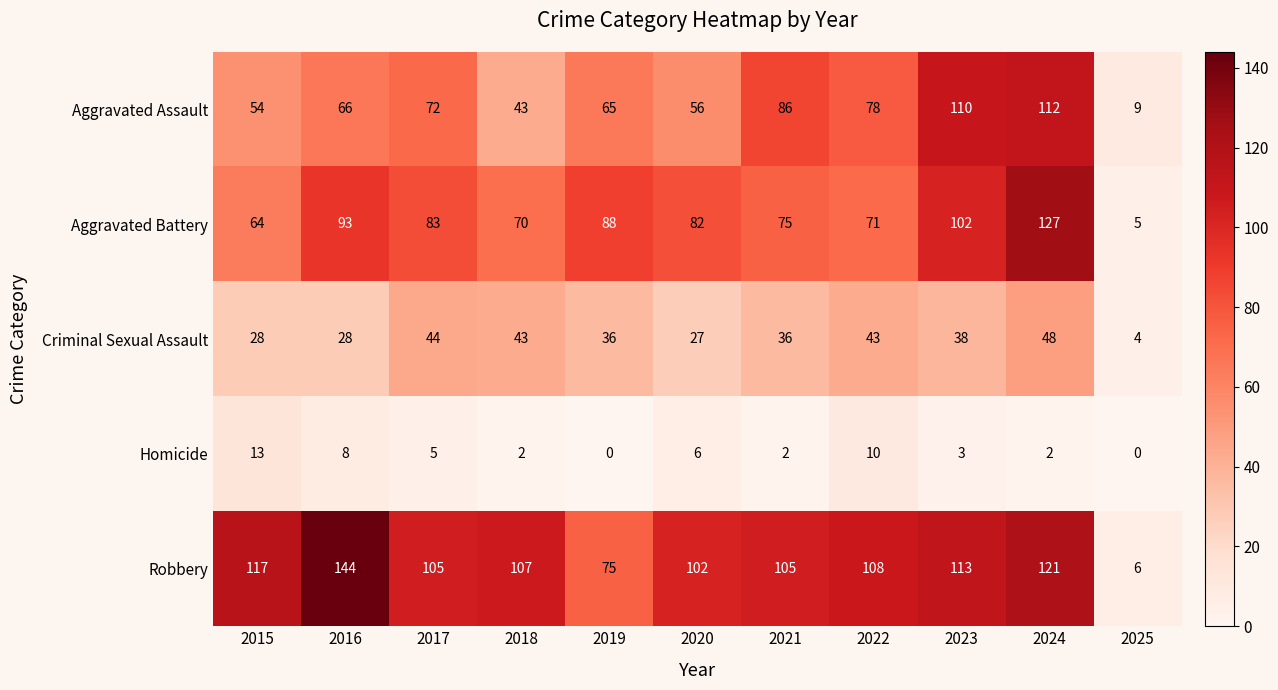

What is the average value of the Aggravated Assault series?

68